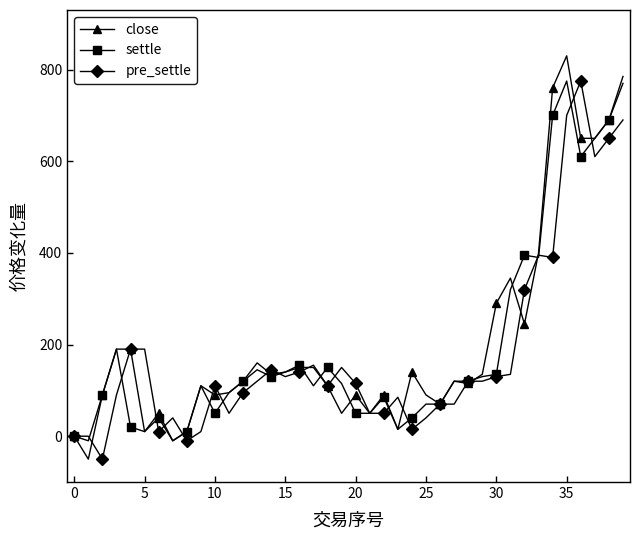

True or false: pre_settle has more than 2 interior local peaks.

True